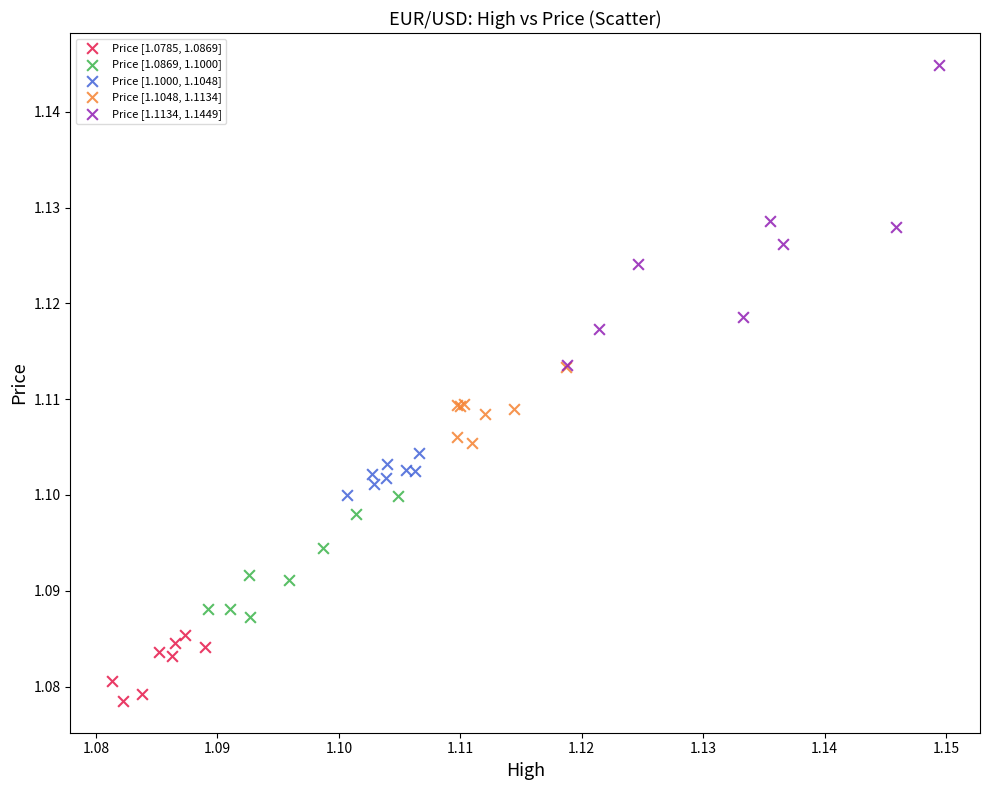

Which series has the widest spread of Y values?

Price [1.1134, 1.1449]